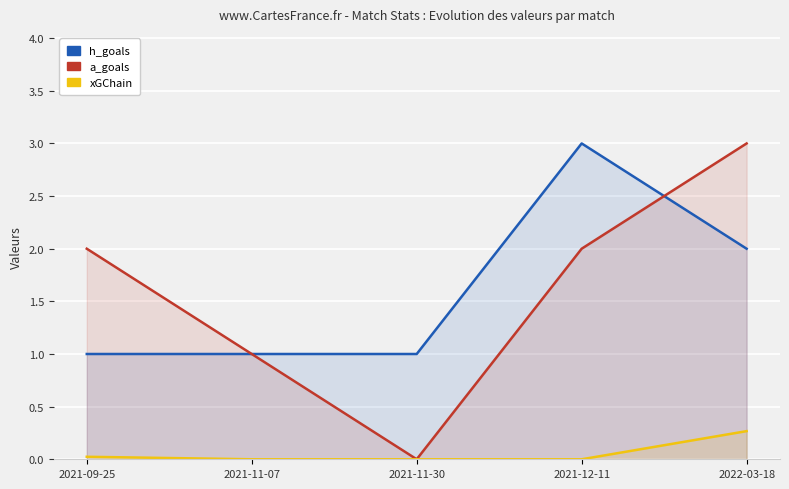

Between 2022-03-18 and 2021-11-30, which is larger?

2022-03-18